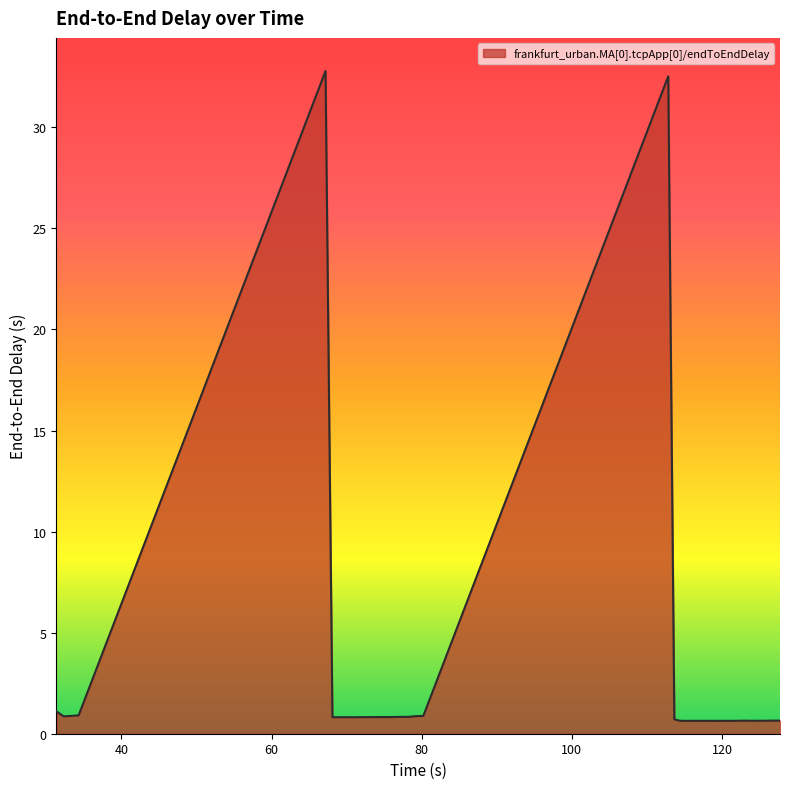

What is the maximum value shown in the chart?

32.8